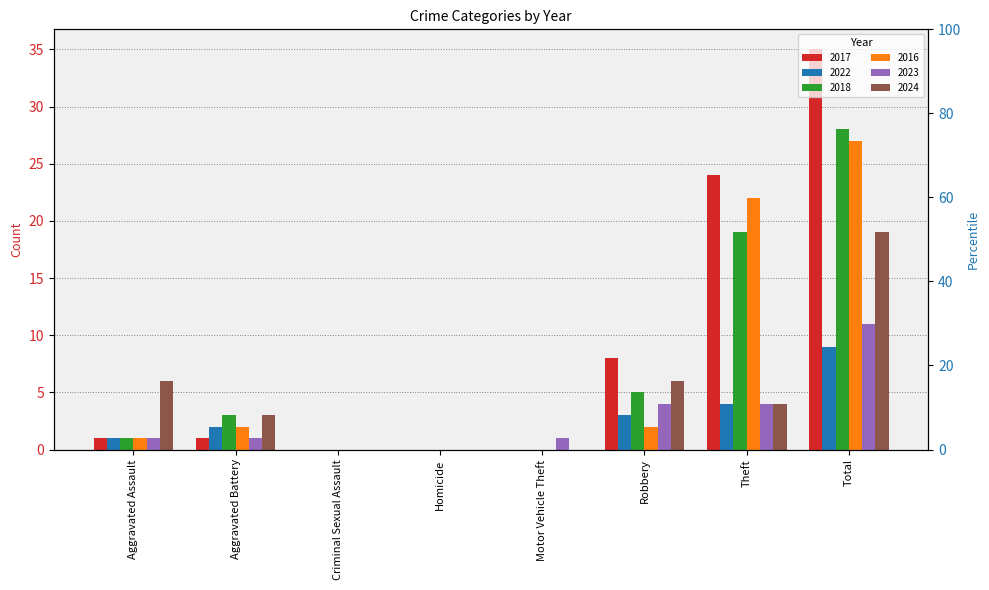

At which category is the sum across all series the highest?

Total